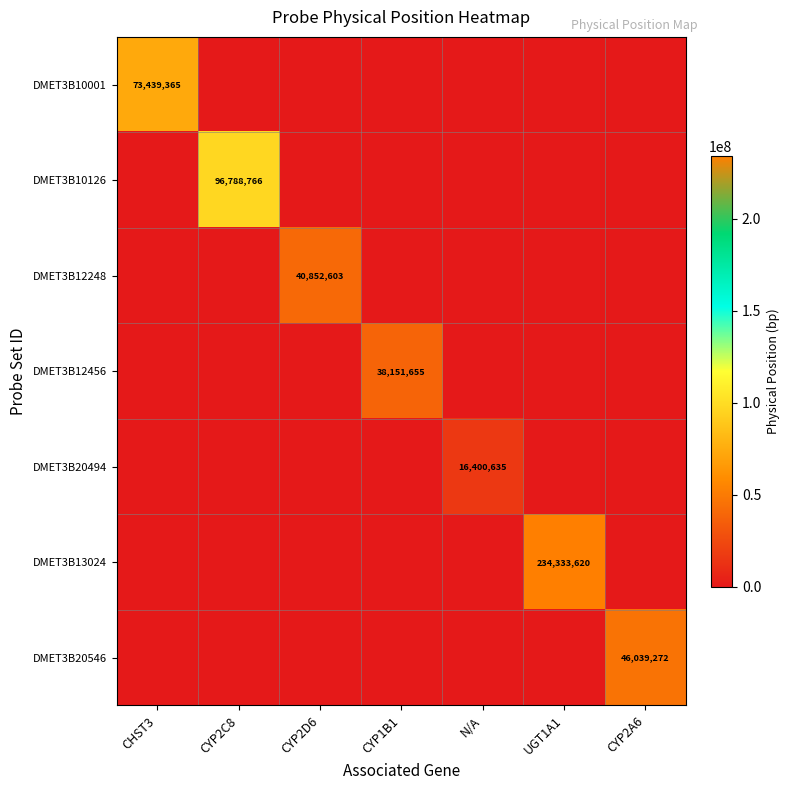

What is the spread (max minus min) of values at CYP1B1?

38151655